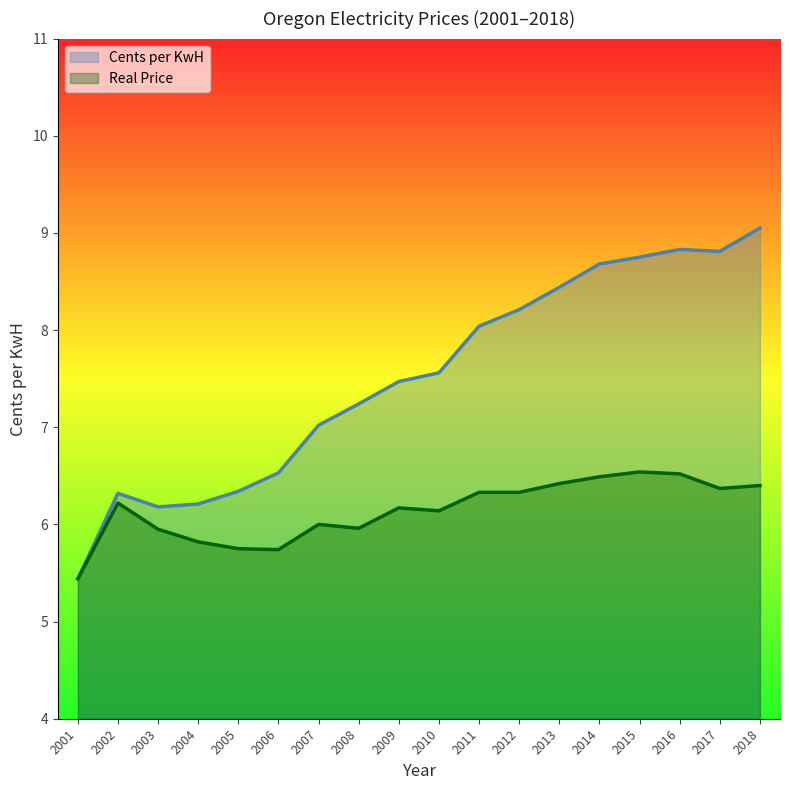

What is the difference between the maximum and minimum values in the Cents per KwH series?

3.6